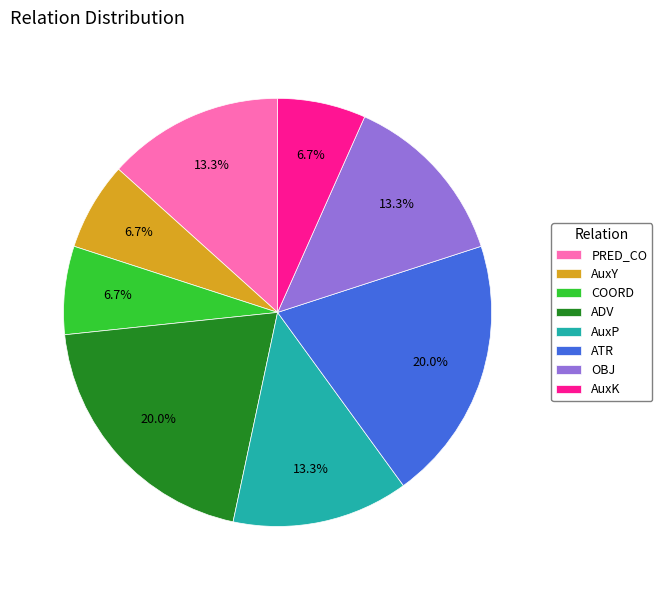

What is the total percentage of PRED_CO and ADV?

33.3%